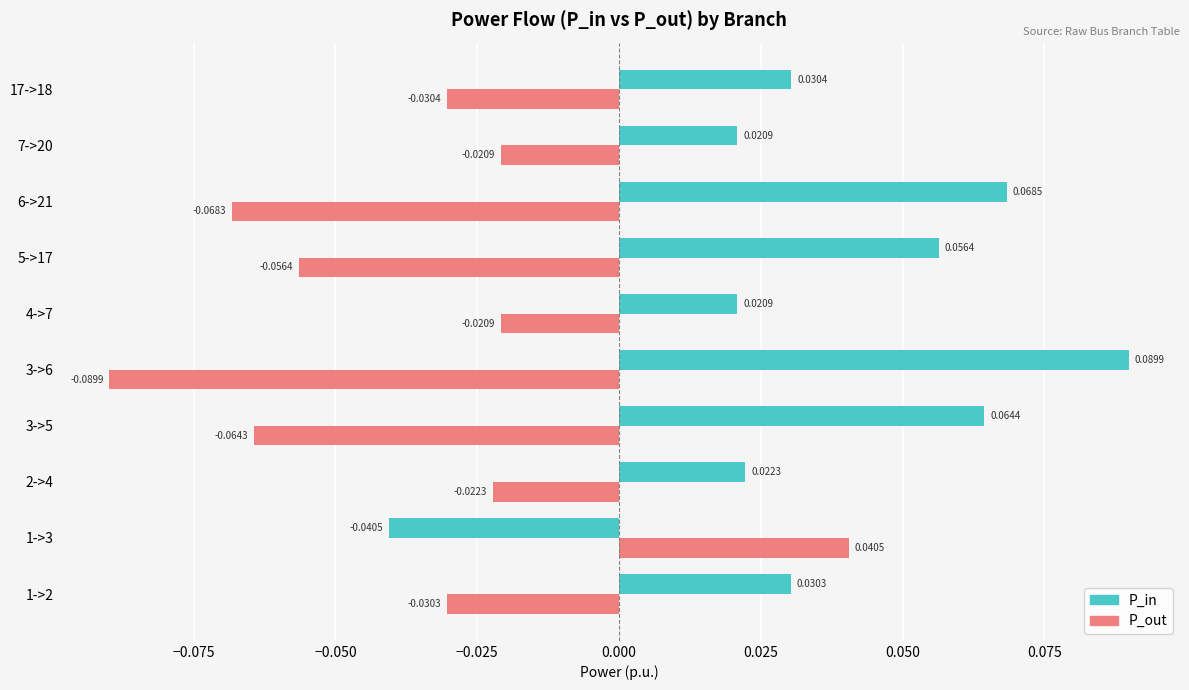

Which series changed the most between 1->2 and 3->5?

P_in